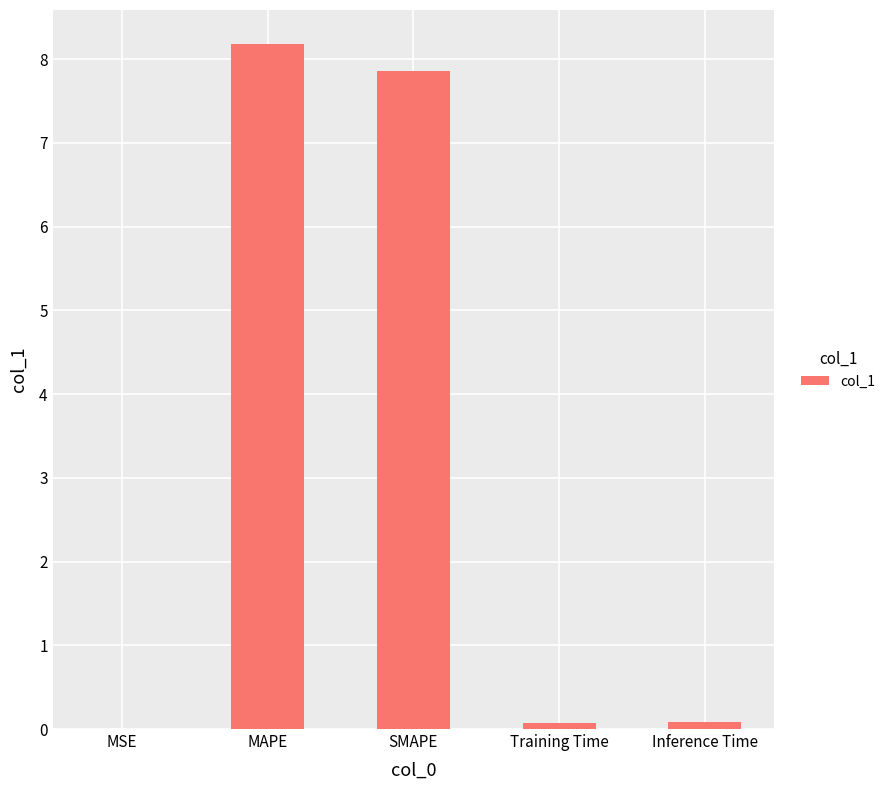

What value does the data have at Training Time?

0.1